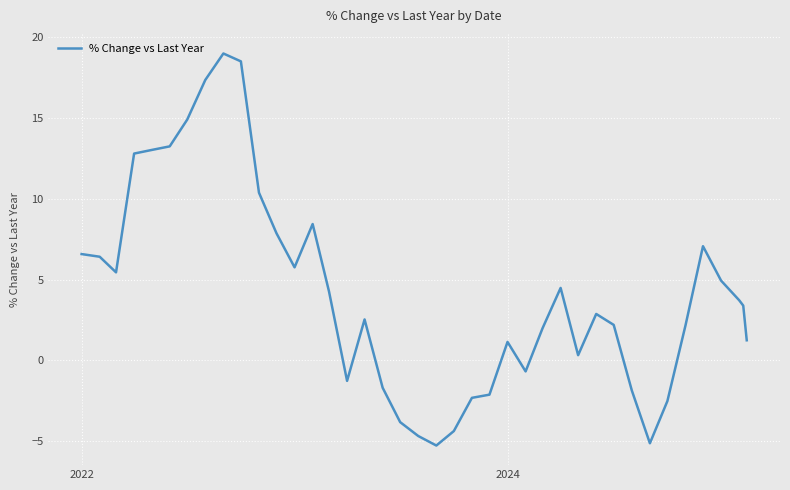

What is the difference between the maximum and minimum values?

24.2